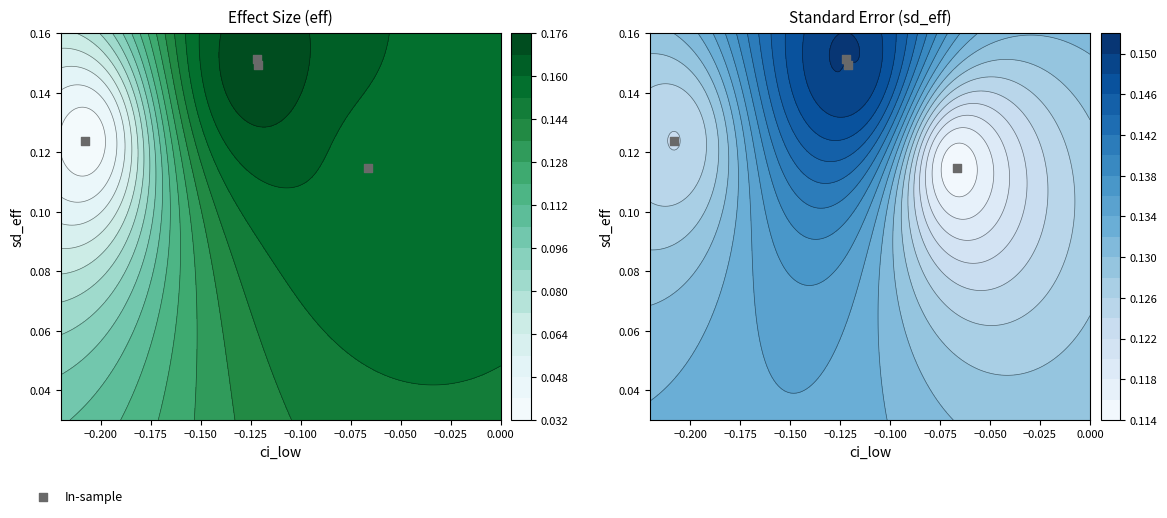

How many distinct data groups are displayed?

1